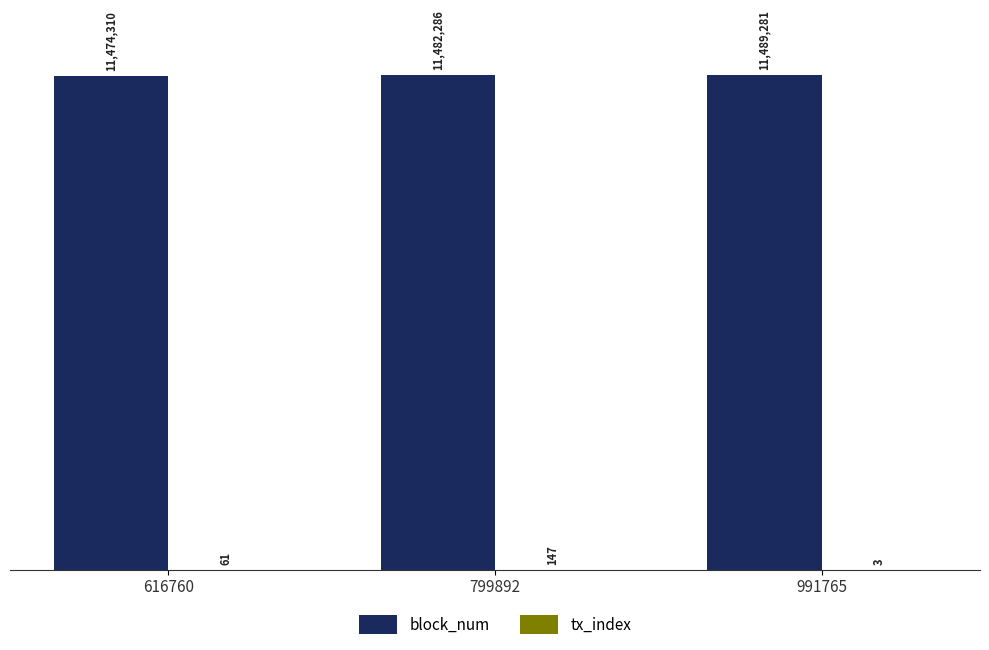

Are the bars grouped side by side (vs. stacked)?

Yes